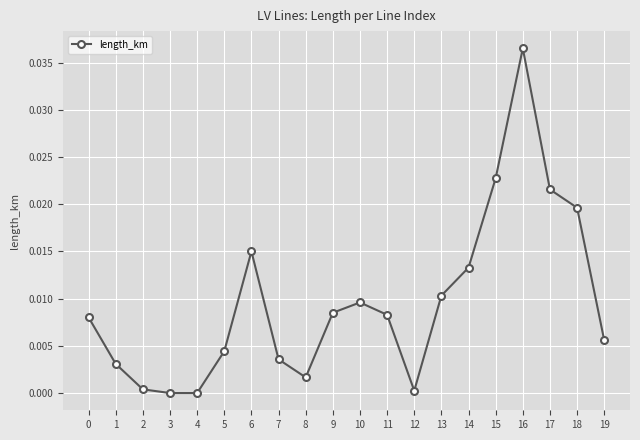

Which category has the highest value across all series?

16